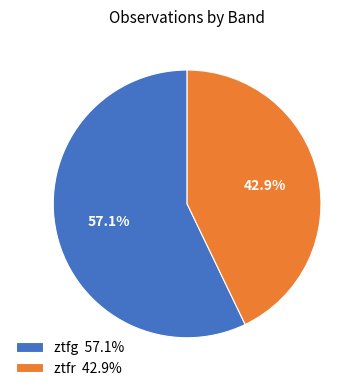

Is ztfr the majority of the pie?

No